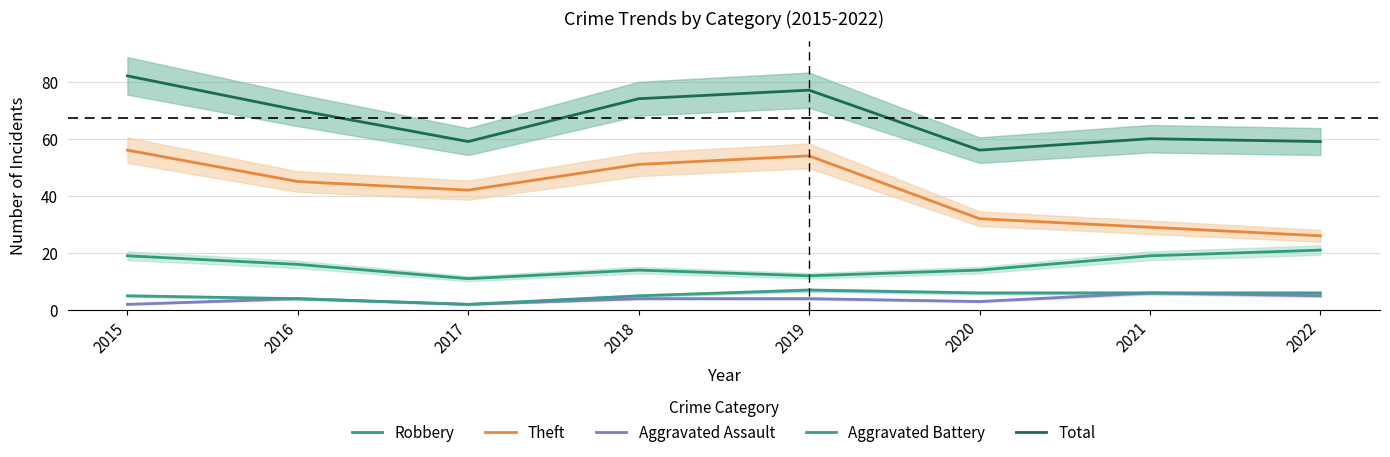

What is the greatest value displayed?

82